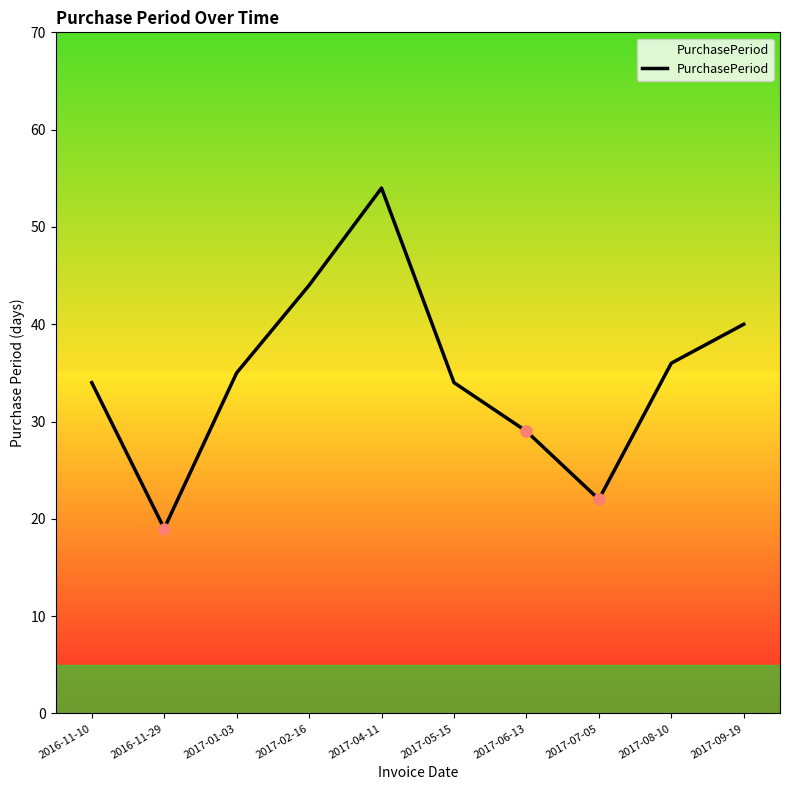

Reading left to right, what are all the values shown in this chart?

2016-11-10=34	2016-11-29=19	2017-01-03=35	2017-02-16=44	2017-04-11=54	2017-05-15=34	2017-06-13=29	2017-07-05=22	2017-08-10=36	2017-09-19=40